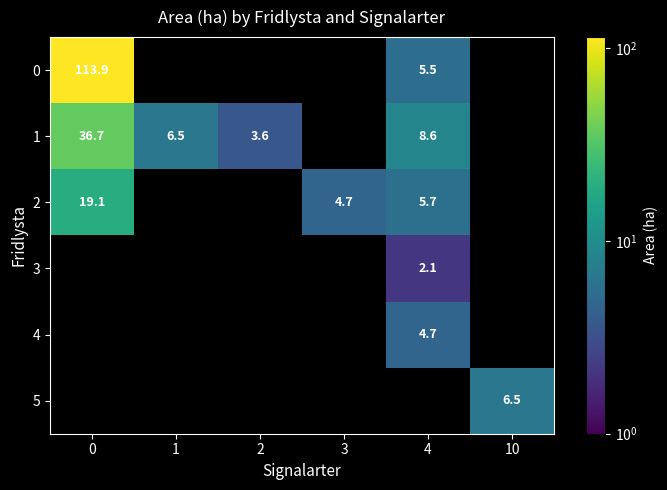

At how many categories does at least one series exceed 77?

1